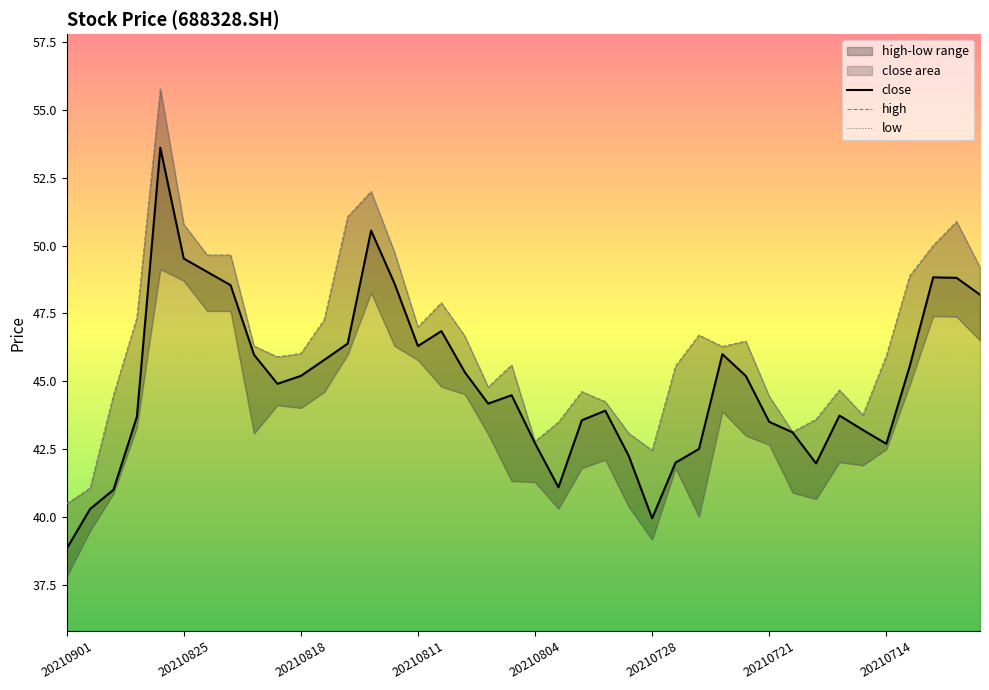

True or false: close has a value of 59.4 at 20210714.

False